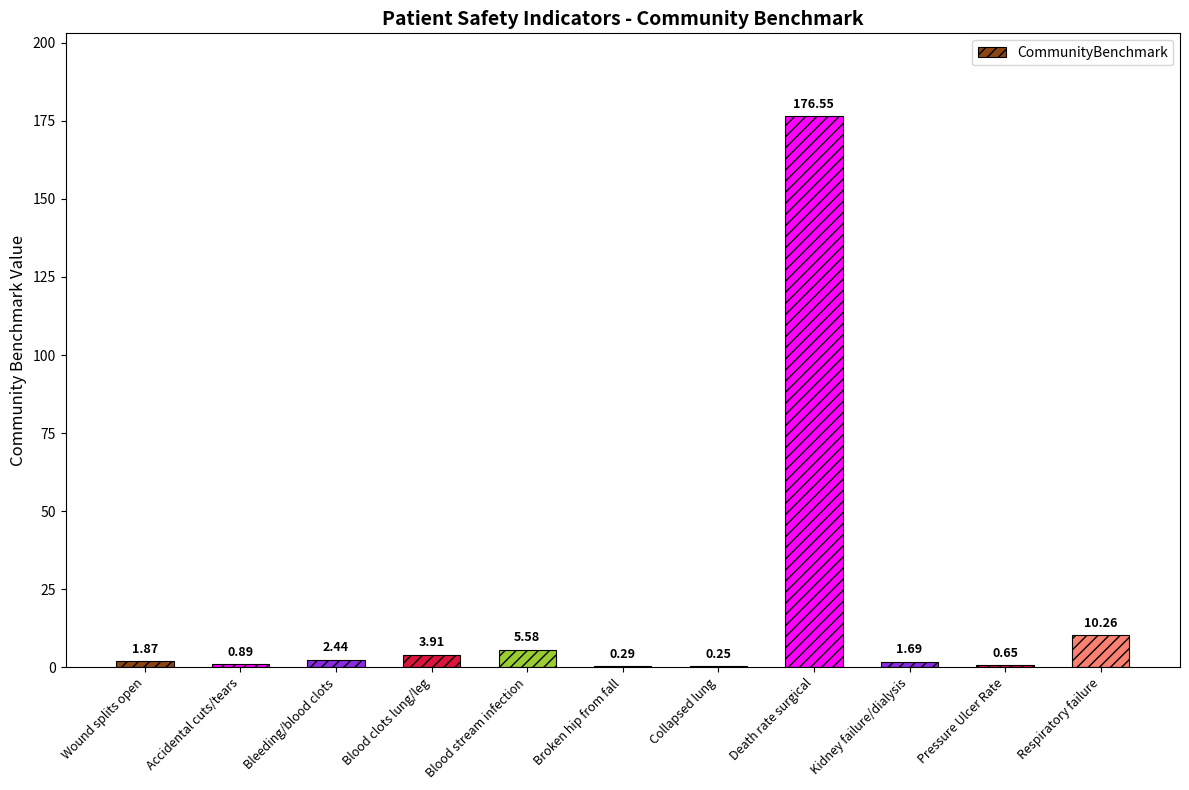

Approximately how many times larger is the value at Bleeding/blood clots compared to Blood stream infection?

0.4